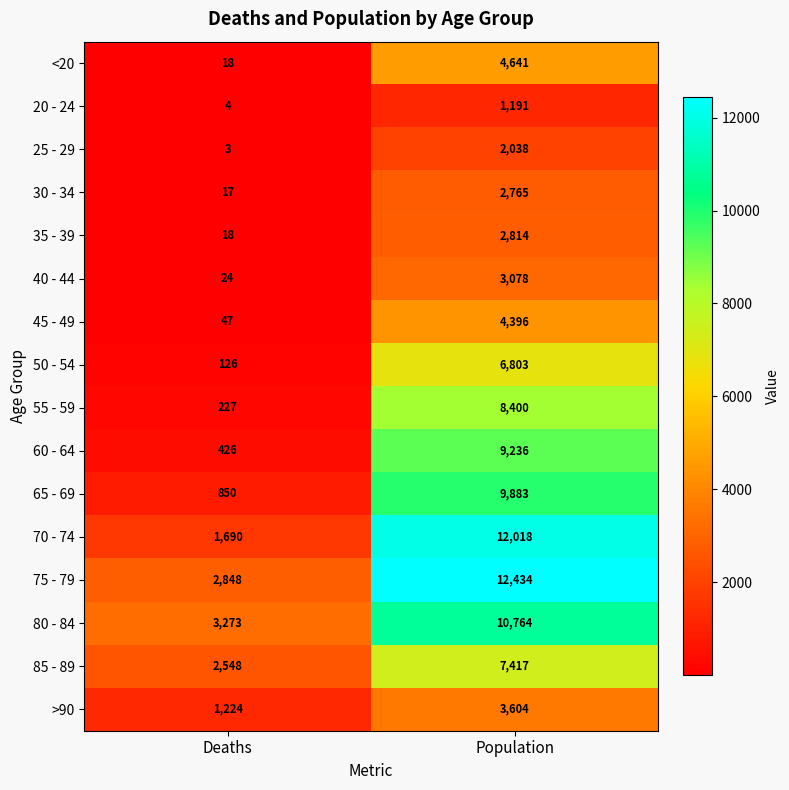

What is the minimum value shown in the chart?

3